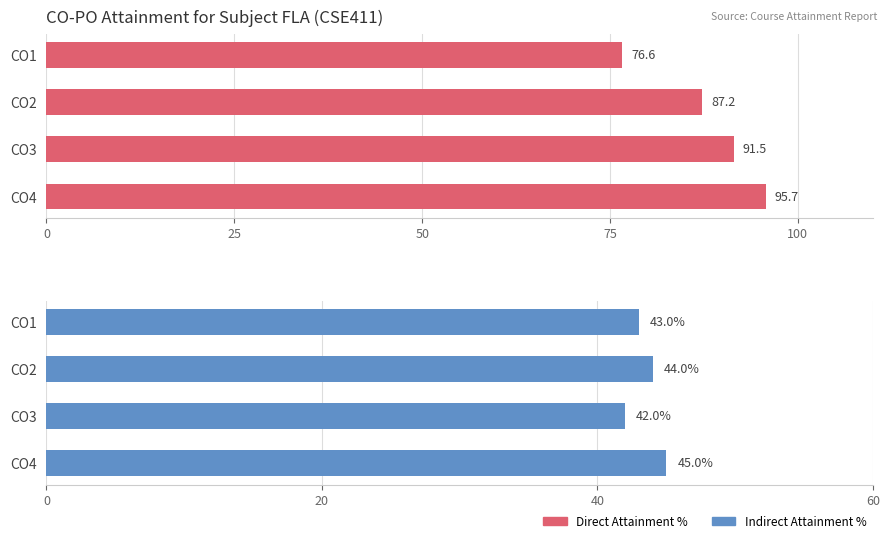

Is the value of Direct Attainment % at CO4 greater than the value of Indirect Attainment % at CO1?

Yes